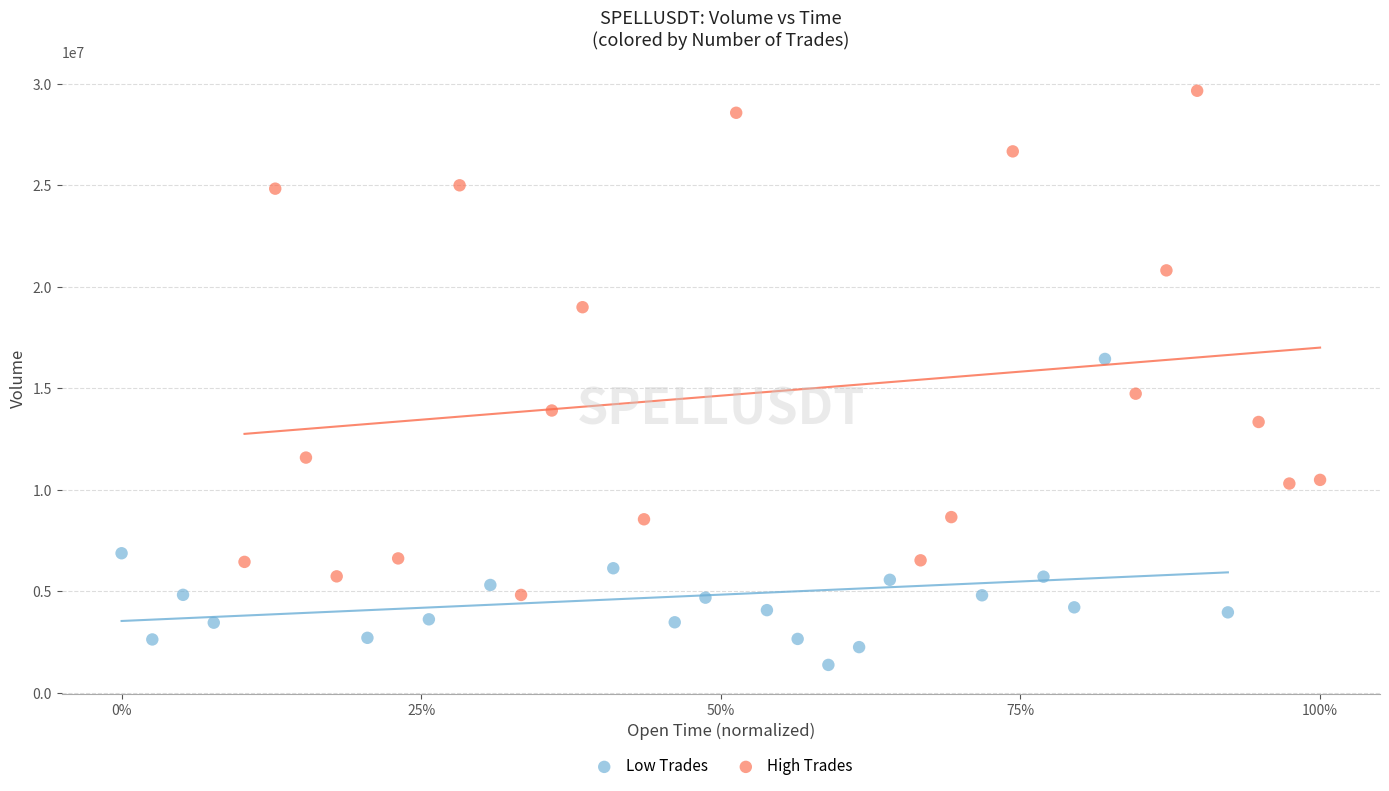

Which series contains the highest Y value?

High Trades